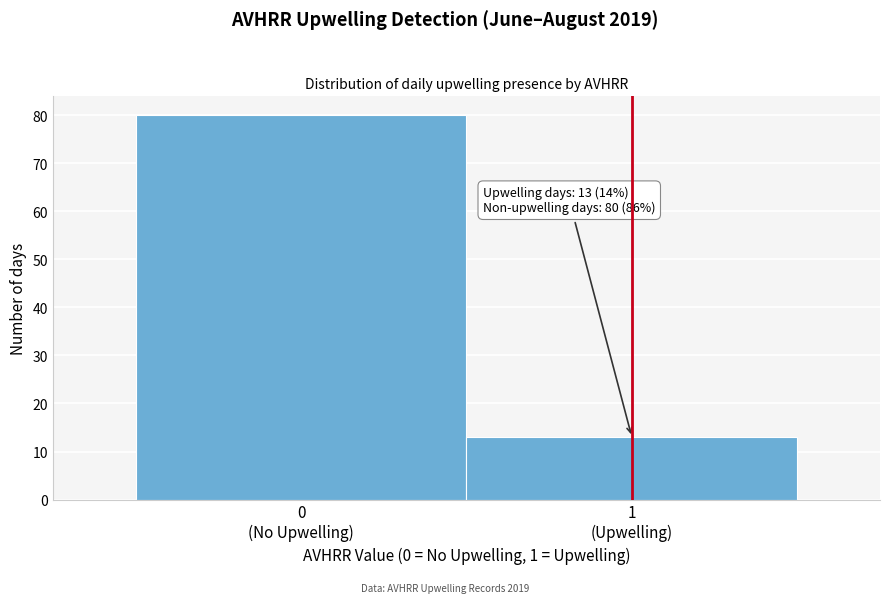

Reading left to right, what are all the values shown in this chart?

80	13